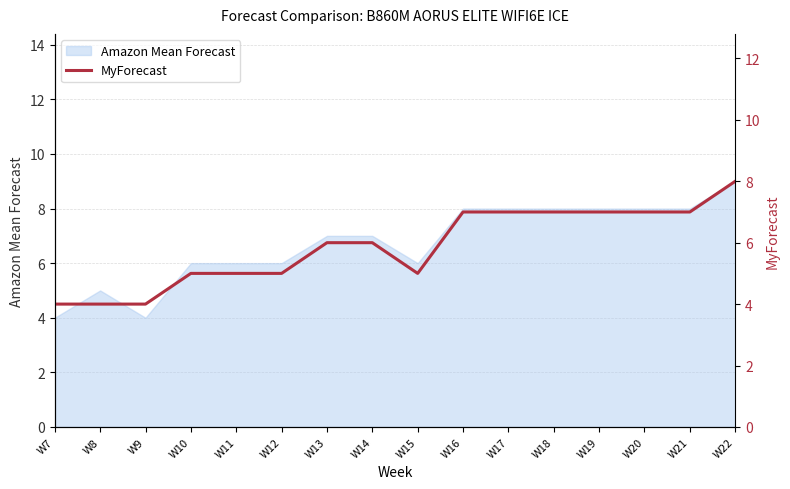

What is the minimum value shown in the chart?

4